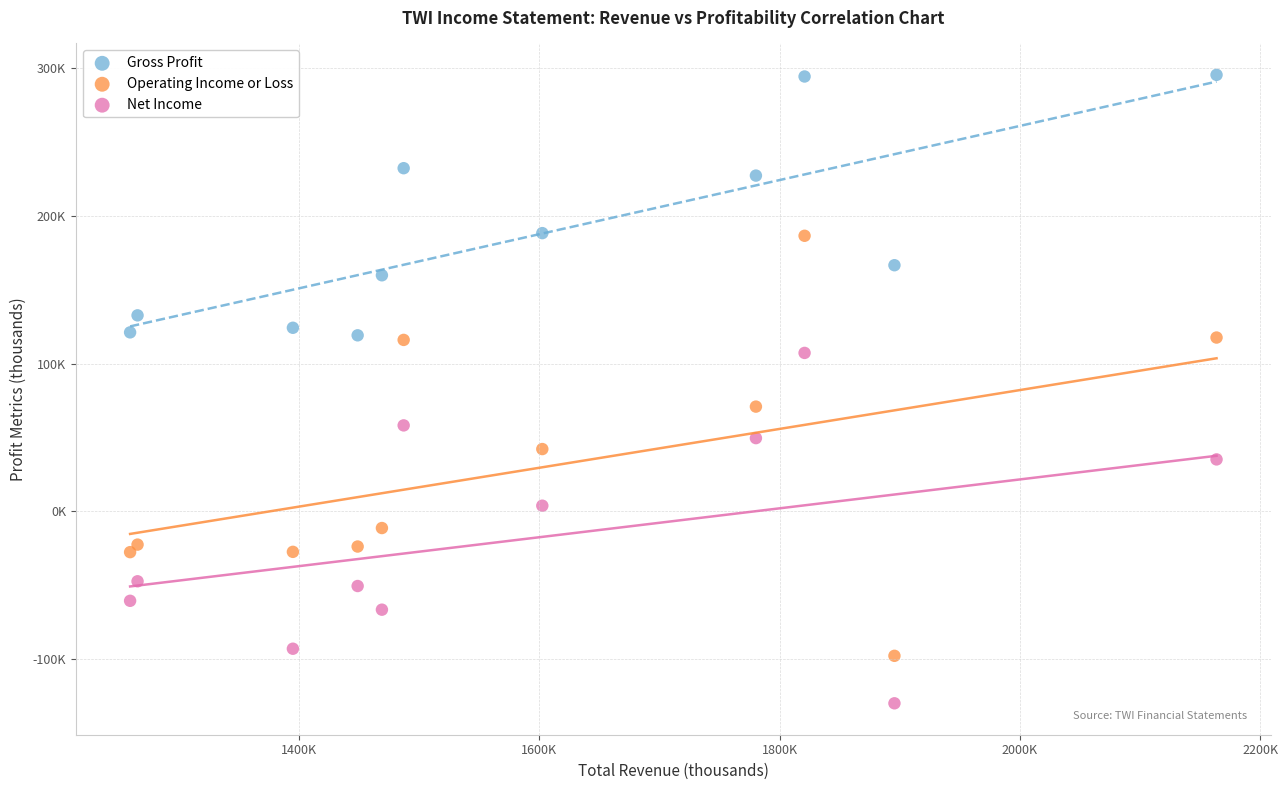

Which series has the widest spread of Y values?

Operating Income or Loss